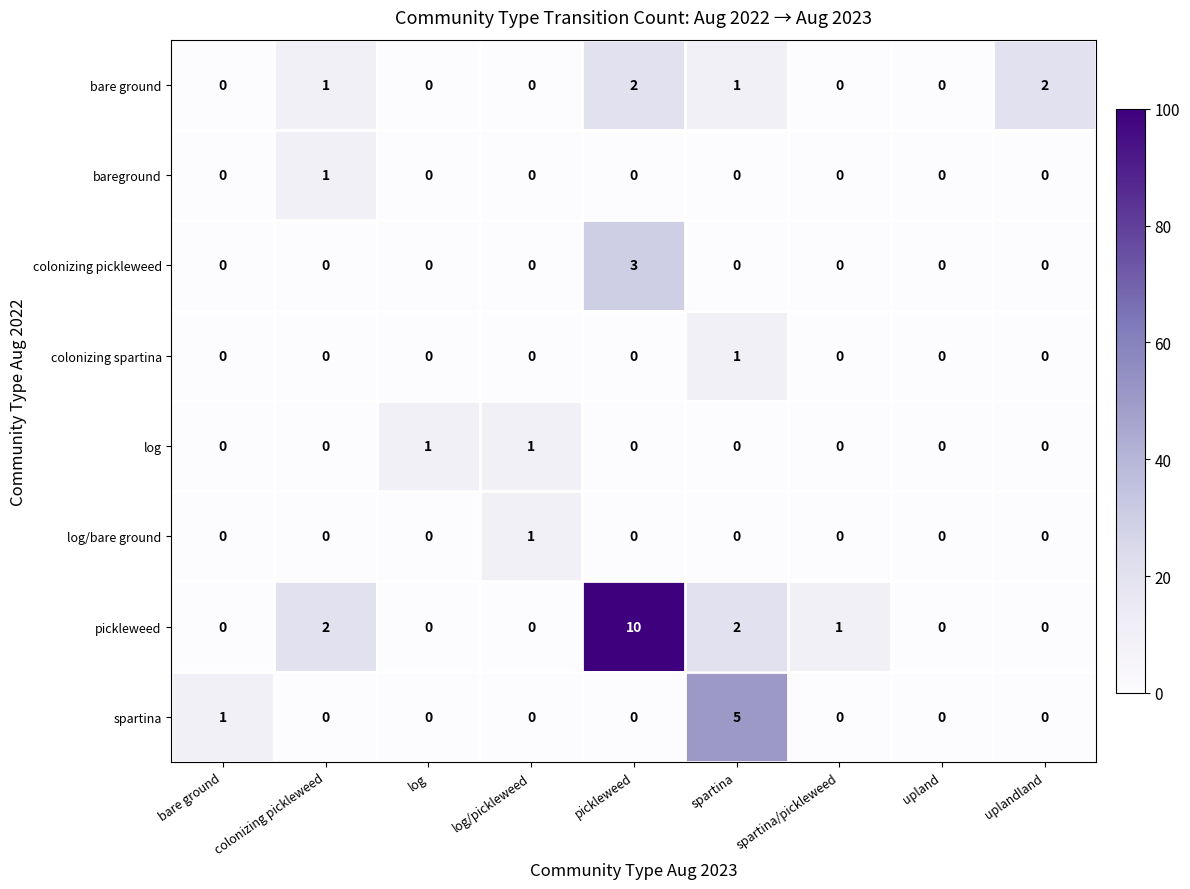

At which label is spartina closest to 2?

bare ground